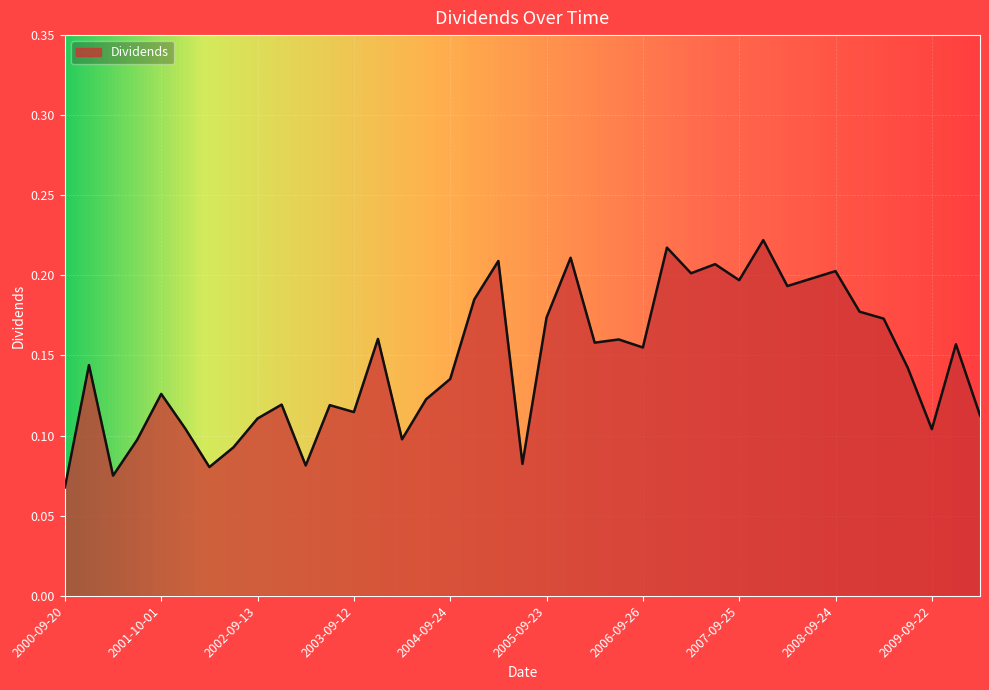

Reading left to right, extract all data points from this chart.

0.1	0.1	0.1	0.1	0.1	0.1	0.1	0.1	0.1	0.1	0.1	0.1	0.1	0.2	0.1	0.1	0.1	0.2	0.2	0.1	0.2	0.2	0.2	0.2	0.2	0.2	0.2	0.2	0.2	0.2	0.2	0.2	0.2	0.2	0.2	0.1	0.1	0.2	0.1